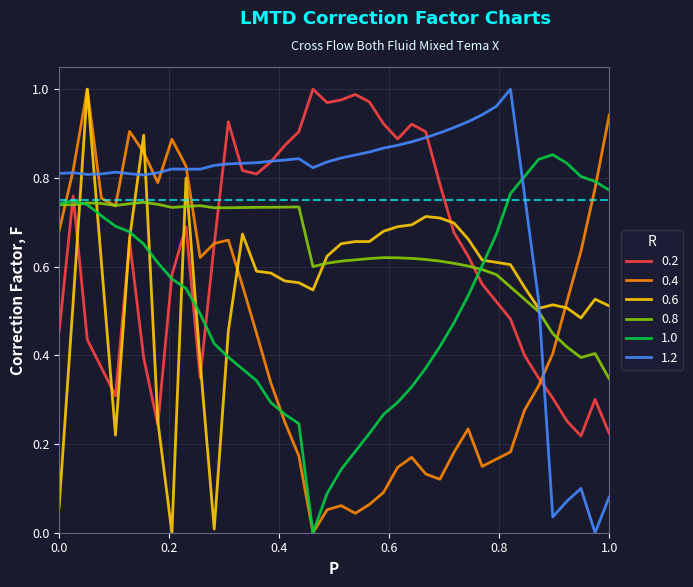

Which series has the largest total across all categories?

1.2